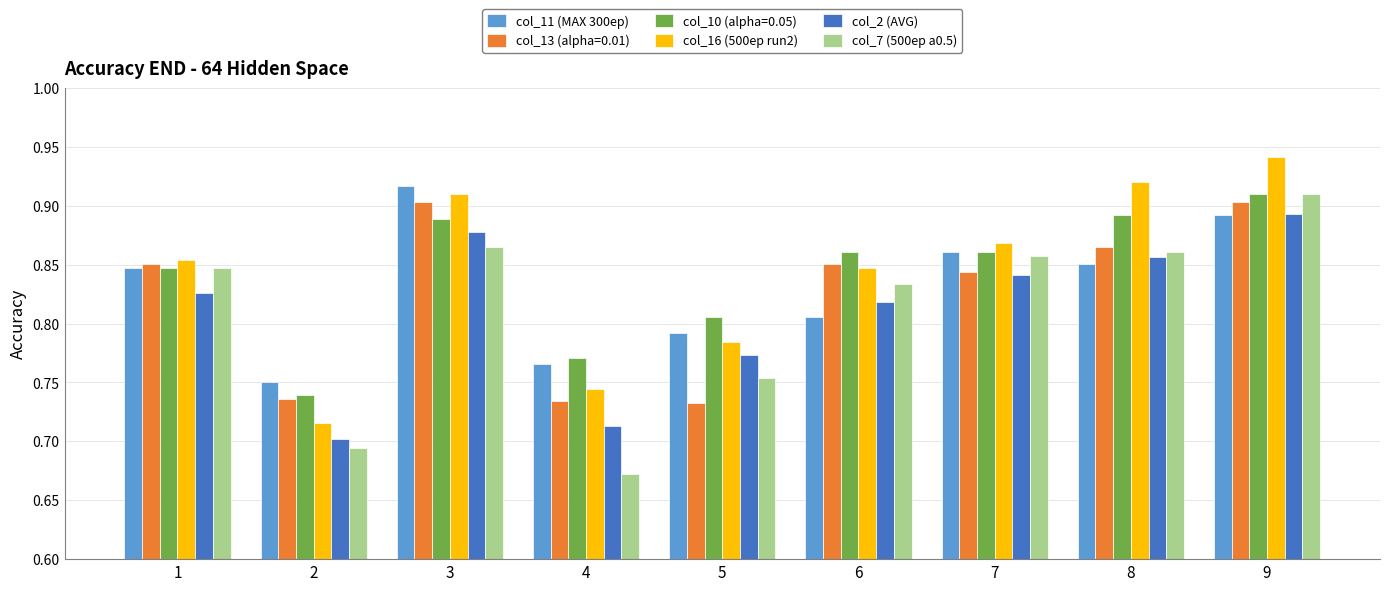

Where is col_11 (MAX 300ep) nearest to the value 0?

2